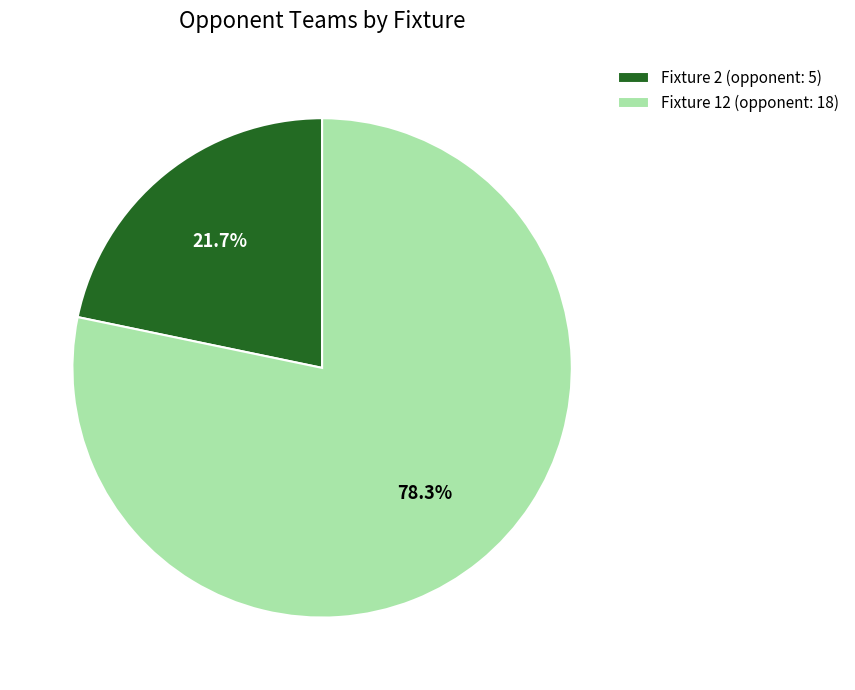

What portion of the pie excludes Fixture 12 (opponent: 18)?

21.7%